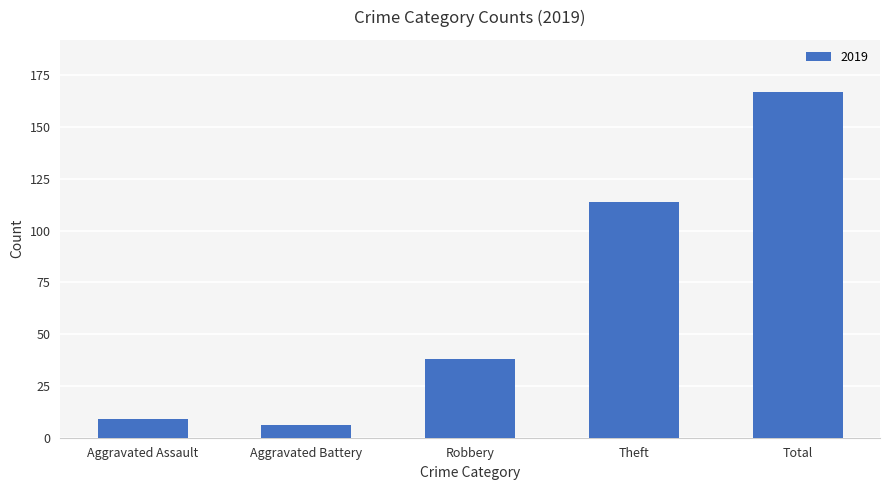

Between Aggravated Assault and Theft, which is larger?

Theft